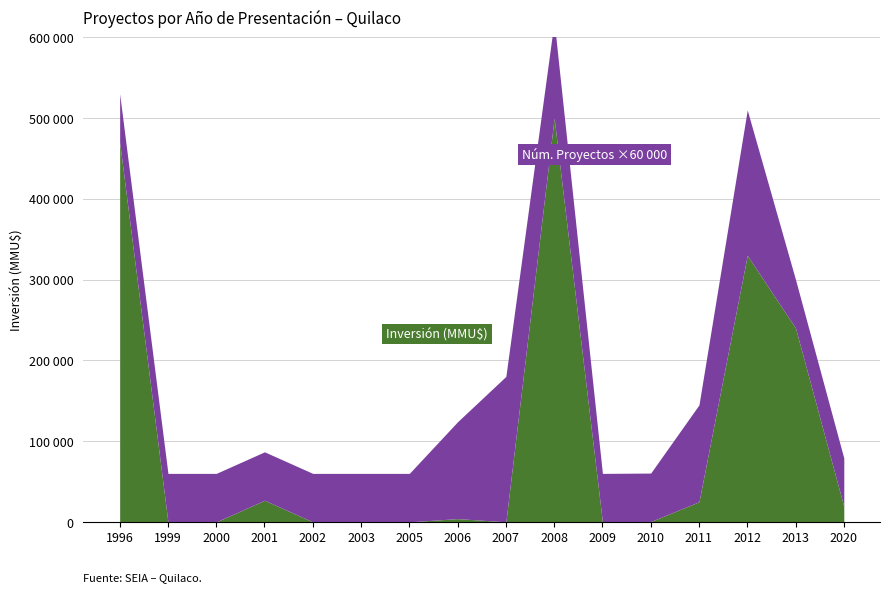

Is it true that the value at 2002 is 327977?

False